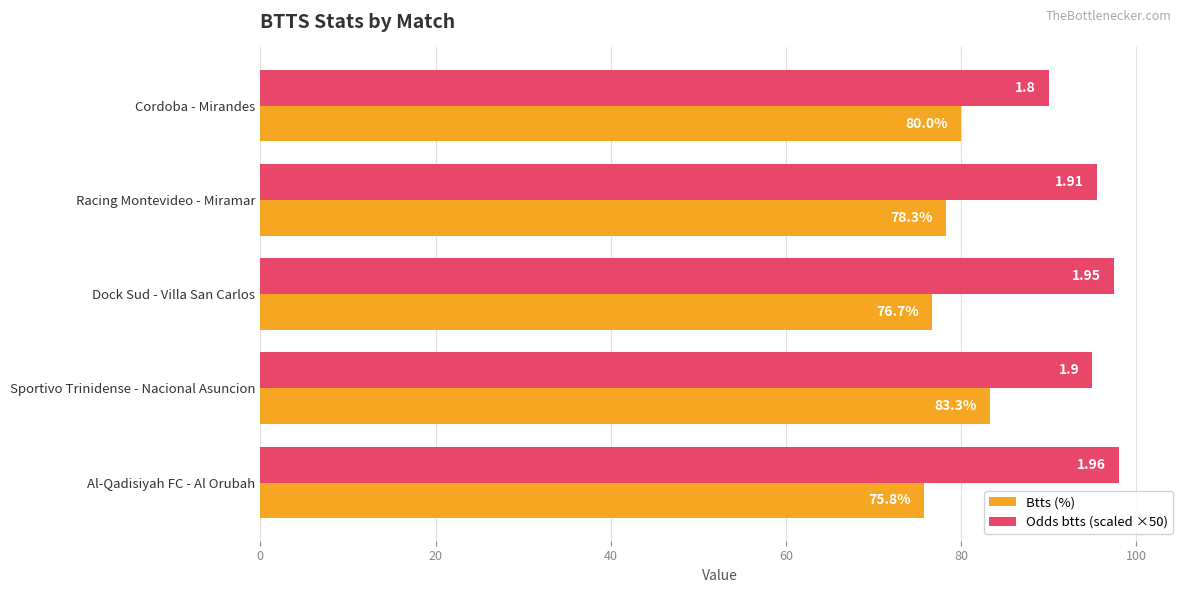

Which series has the widest spread of values?

Odds btts (scaled ×50)